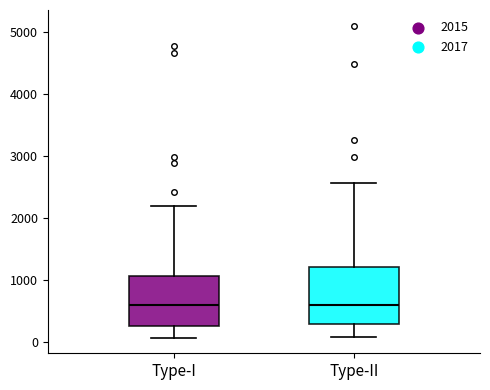

Which box is the tallest, from its lower edge to its upper edge?

Type-II